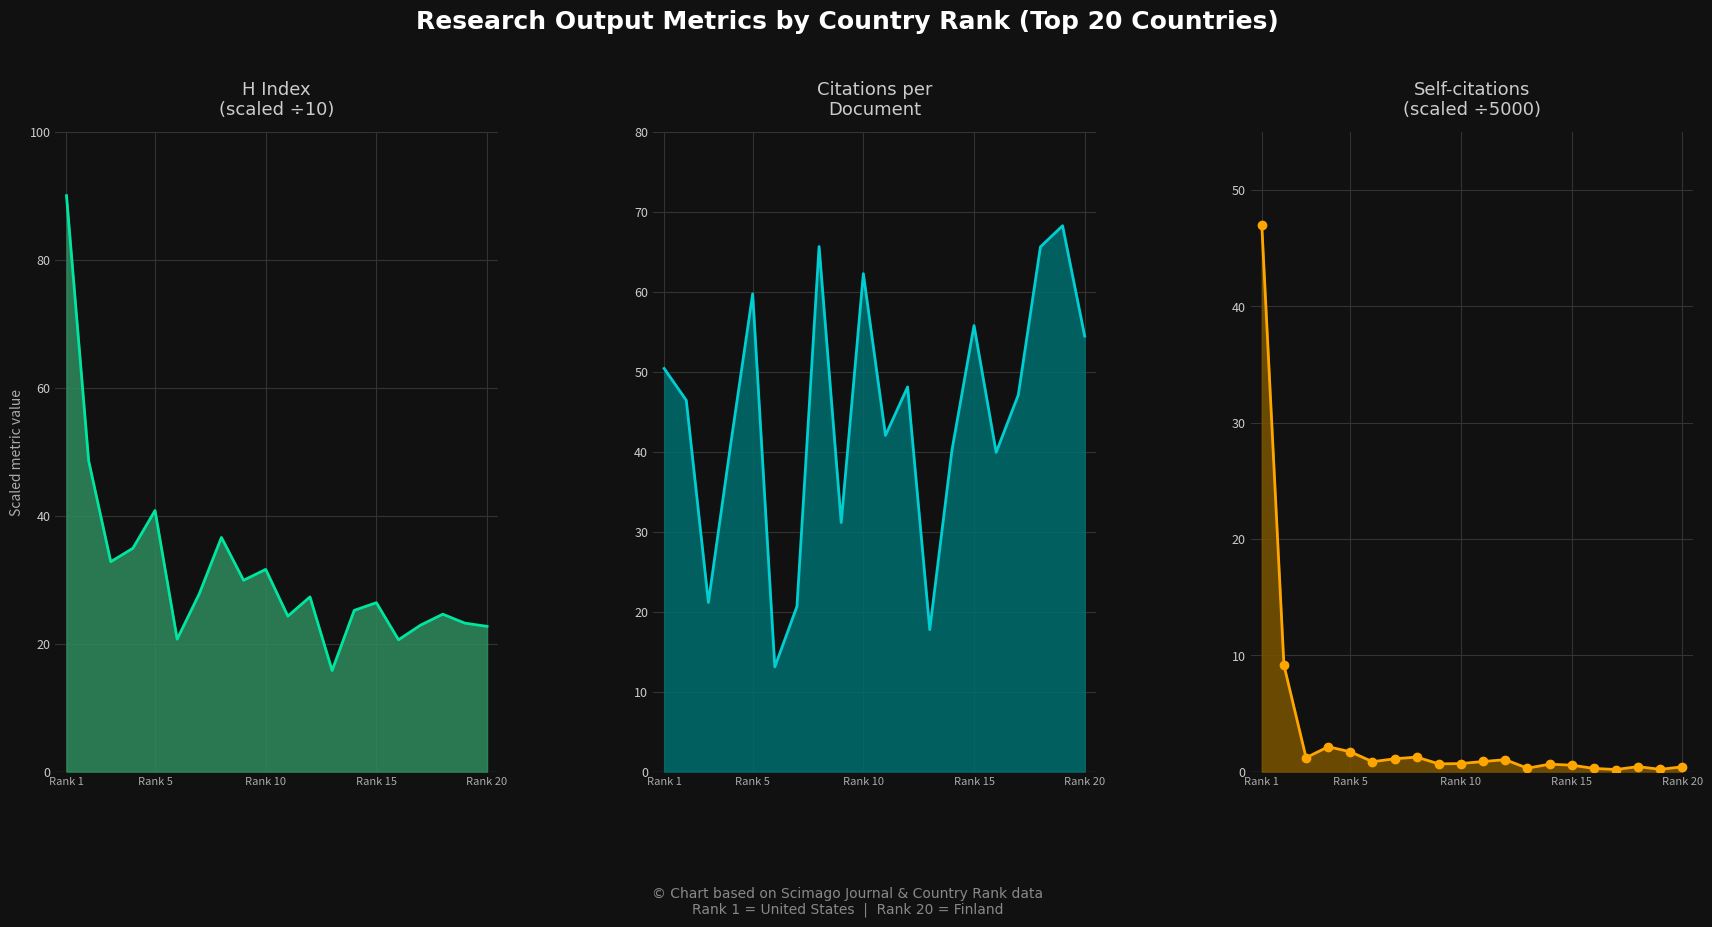

Is it true that Self-citations (÷5000) line equals 0.3 at 17?

False